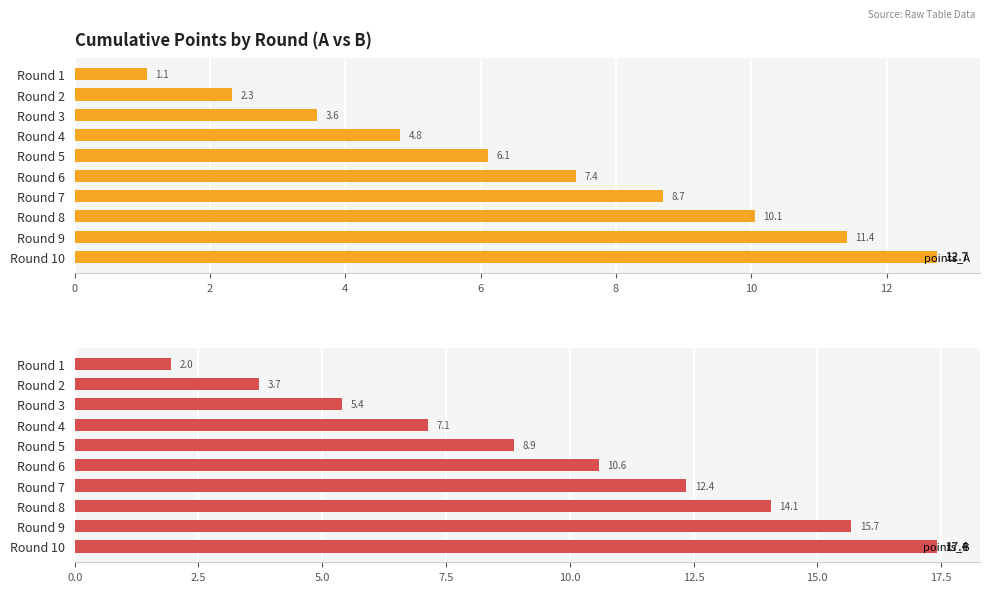

The points_B series shows 3.7 at Round 4. True or false?

False